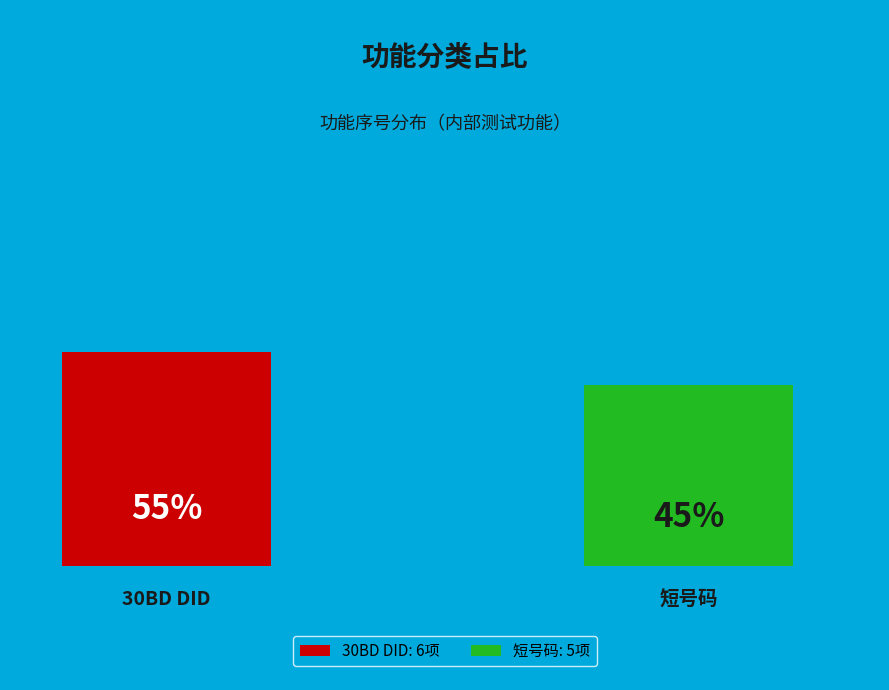

How many slices are in this pie chart?

2